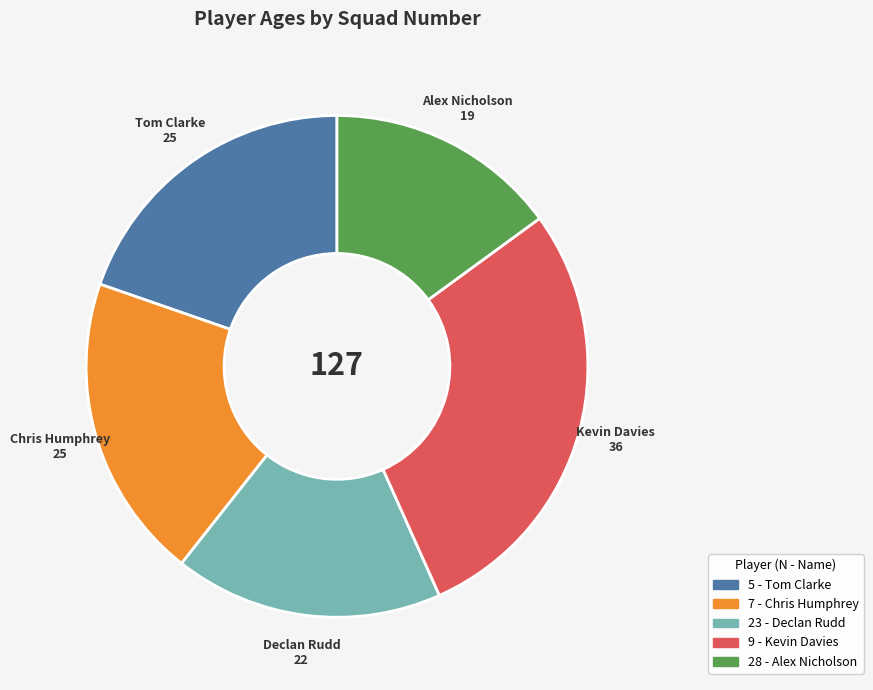

What is the ratio of the value at 5 - Tom Clarke to the value at 7 - Chris Humphrey?

1.0